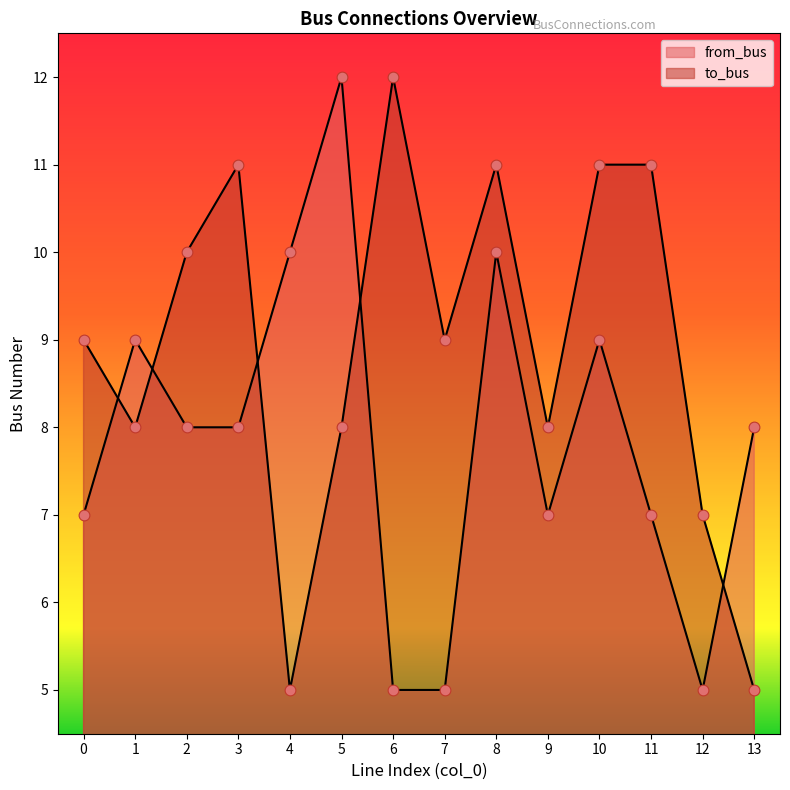

Which series reaches the maximum Y coordinate?

to_bus